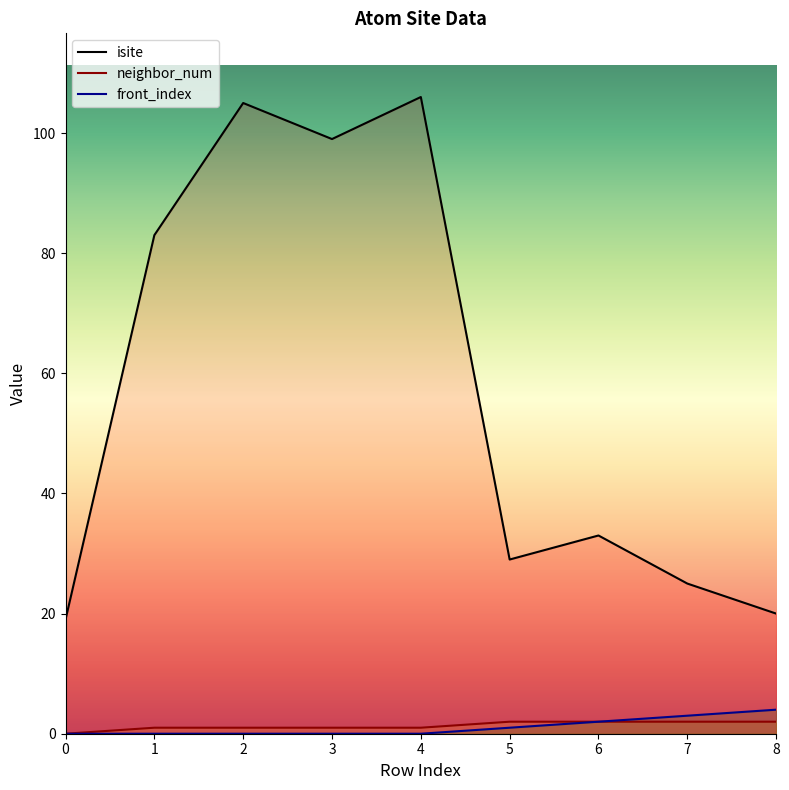

True or false: isite and front_index intersect in this chart.

False